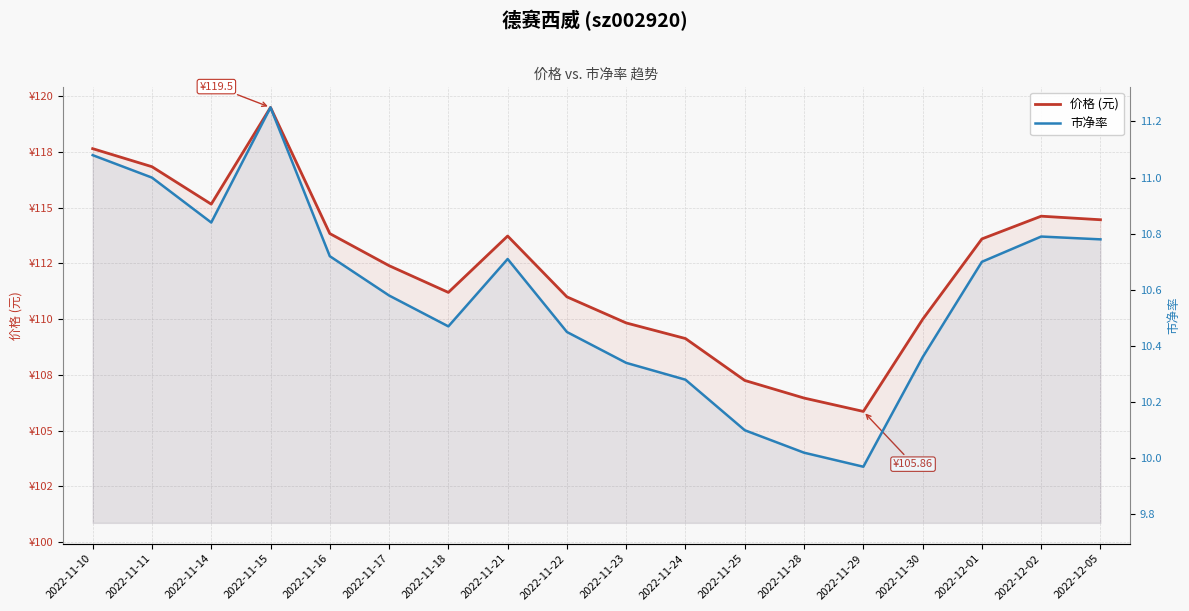

True or false: 价格 (元) and 市净率 cross at least once.

False